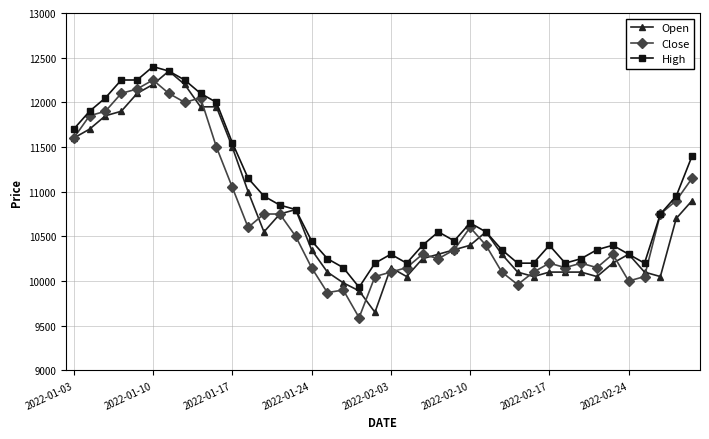

Which series has the largest total across all categories?

High